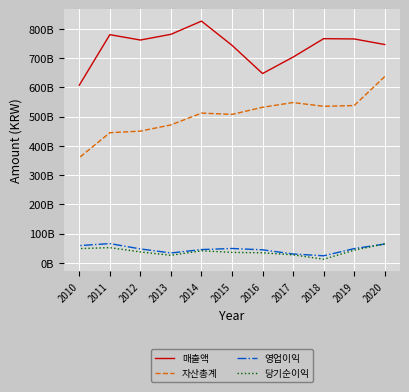

Which series has the widest spread of values?

자산총계